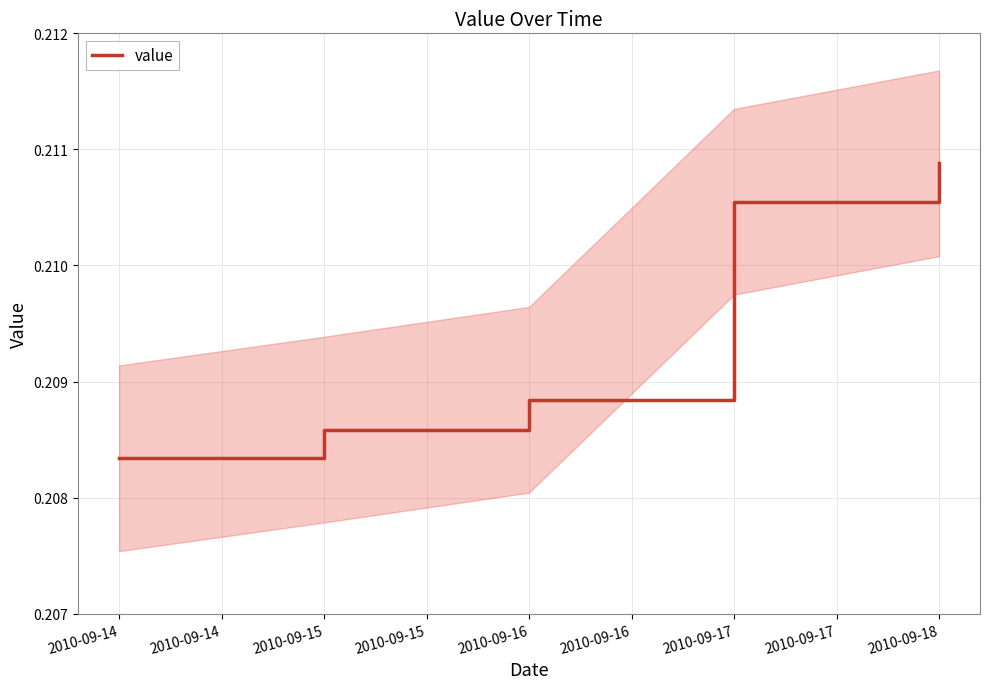

Where is value nearest to the value 0?

2010-09-14